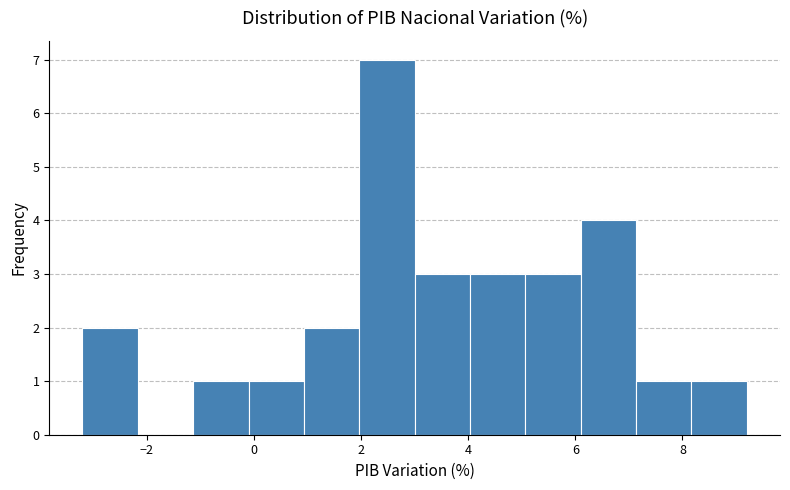

How tall is the bar that spans 0.0 to 1.0 on the x-axis? Neither the bar edges nor the heights are printed on the chart, so give them approximately, as read against the axes.

1